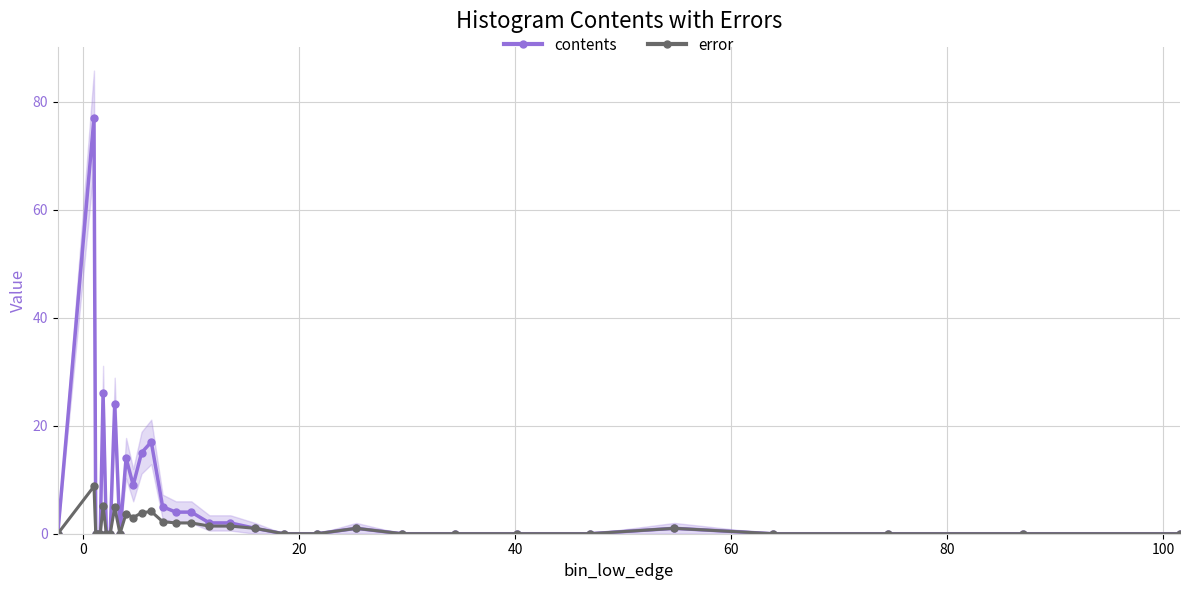

How many data points in contents are above 0?

15